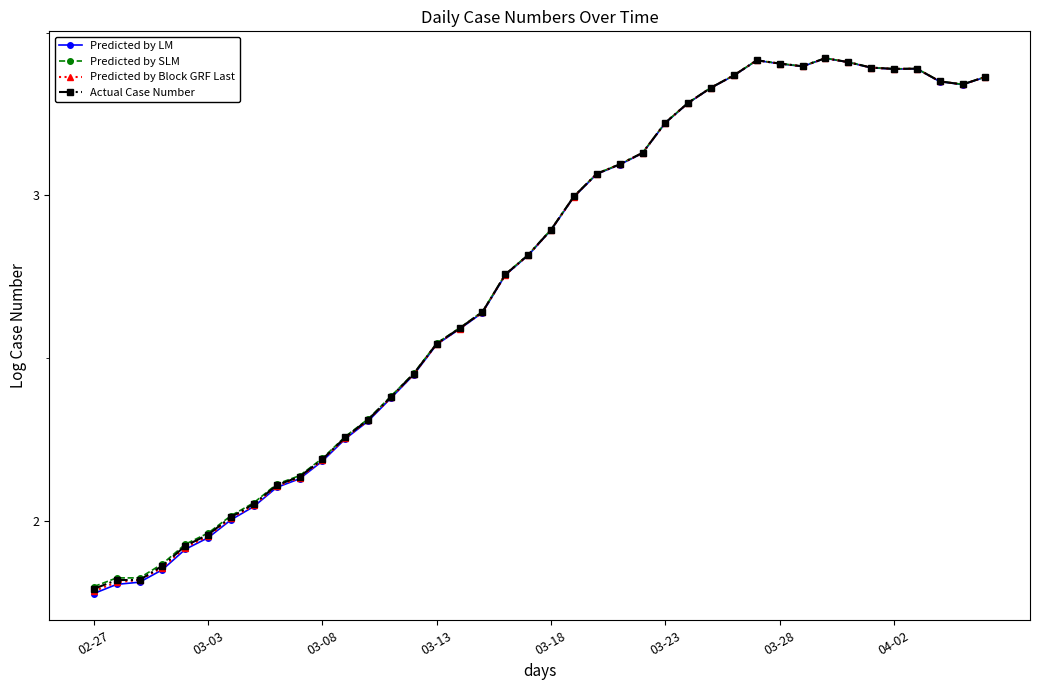

Rank the series by their average value, from highest to lowest.

Predicted by SLM, Actual Case Number, Predicted by Block GRF Last, Predicted by LM